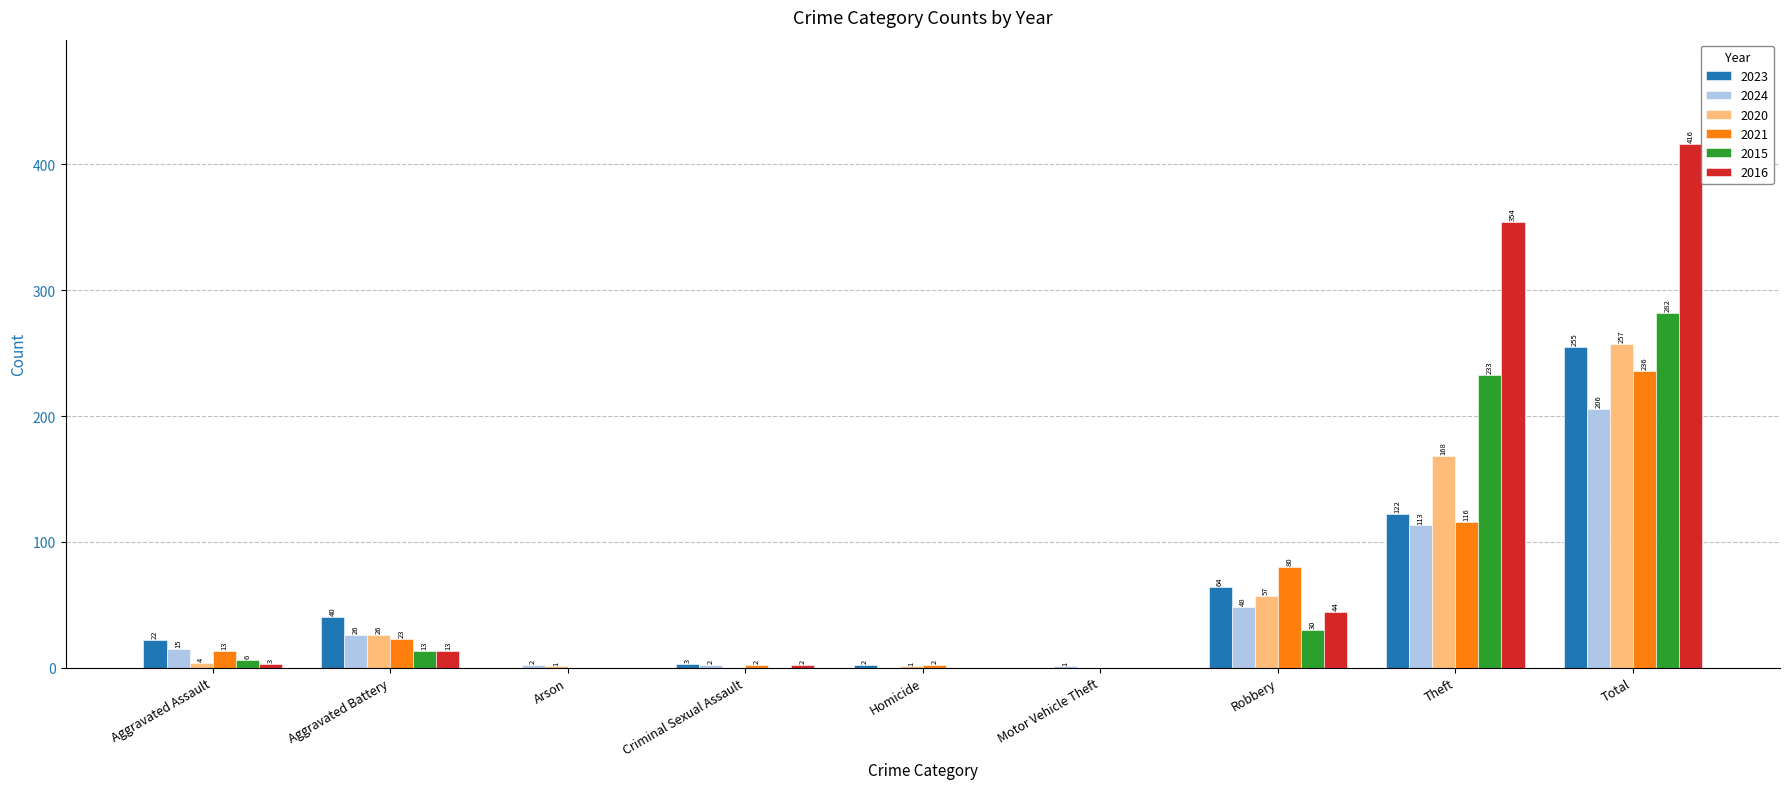

How many values in 2015 are above zero?

5